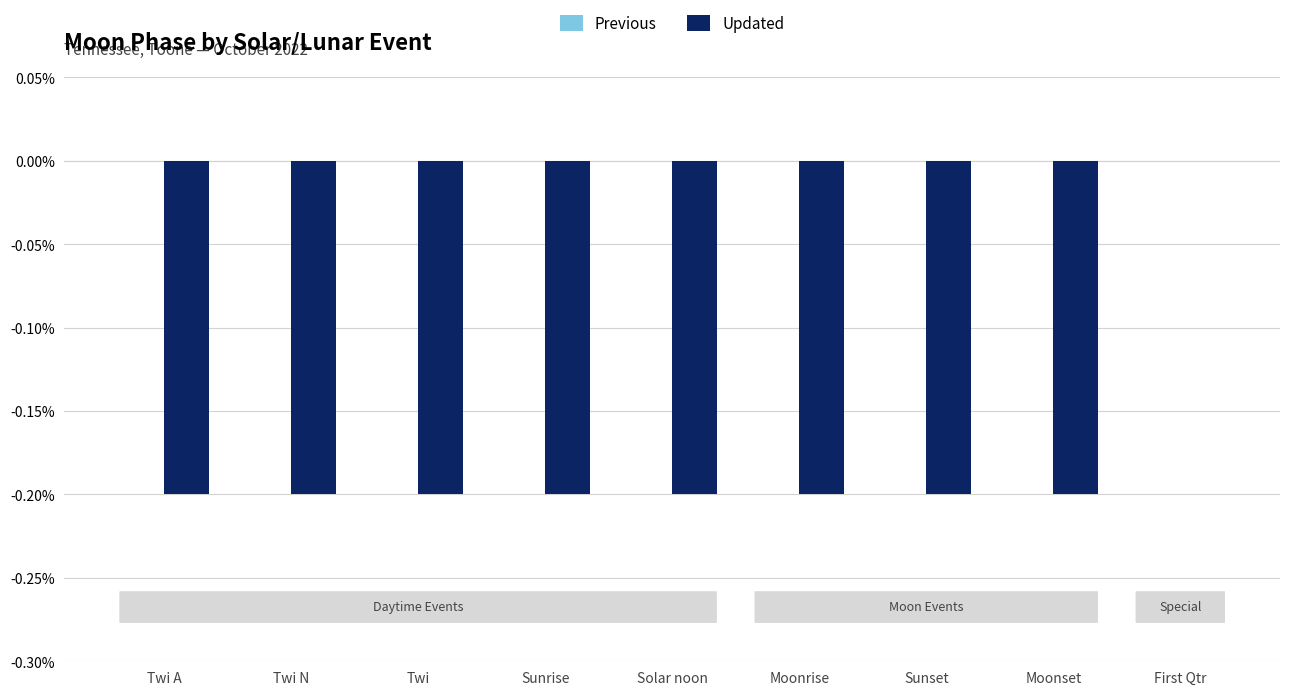

Which label corresponds to the largest value in the chart?

First Qtr